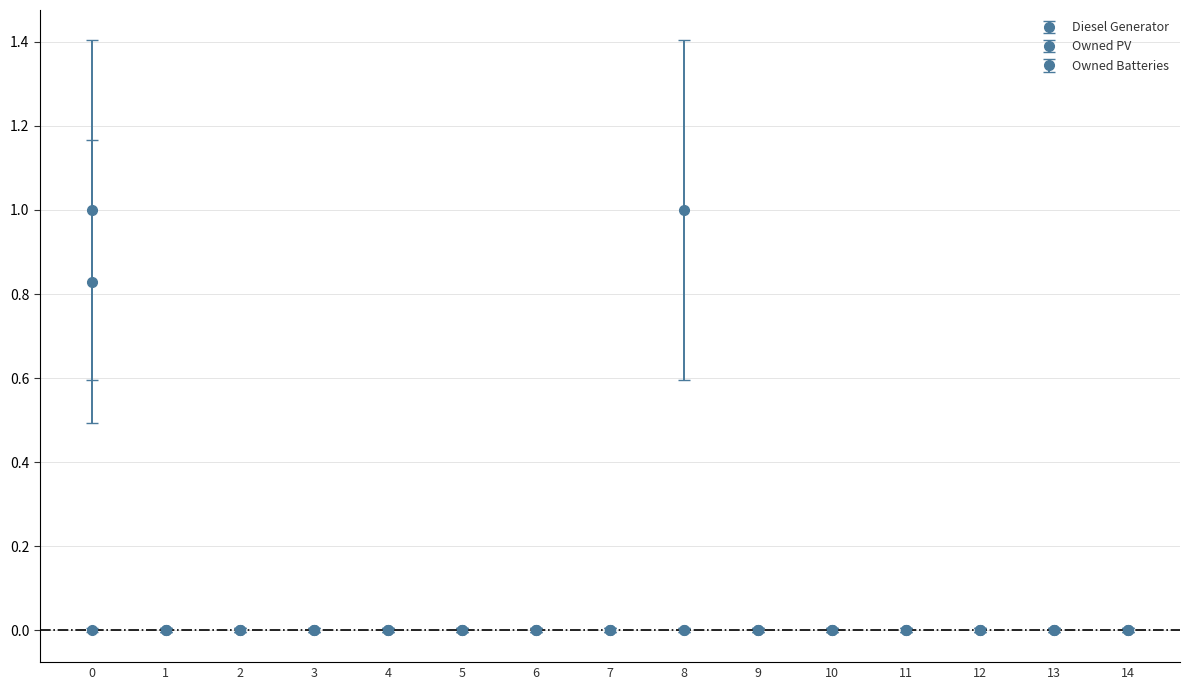

Is this an area chart (filled region under the line)?

No